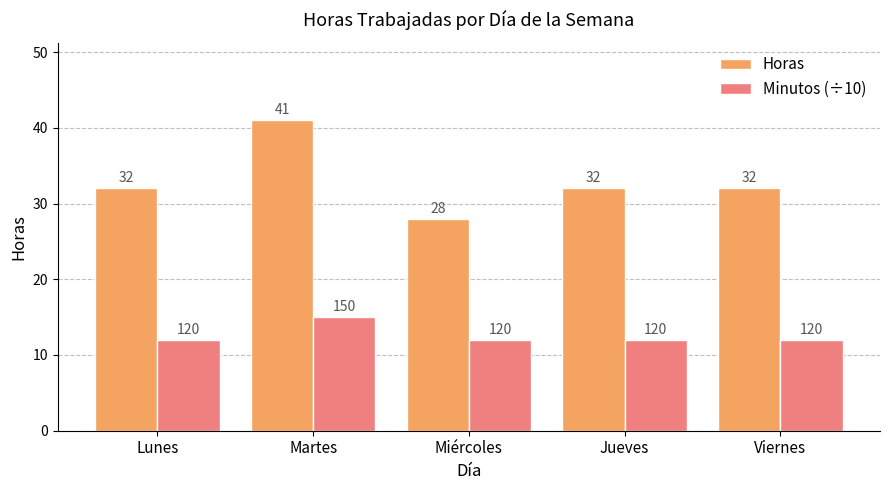

What is the sum of the Minutos (÷10) values at Lunes and Martes?

27